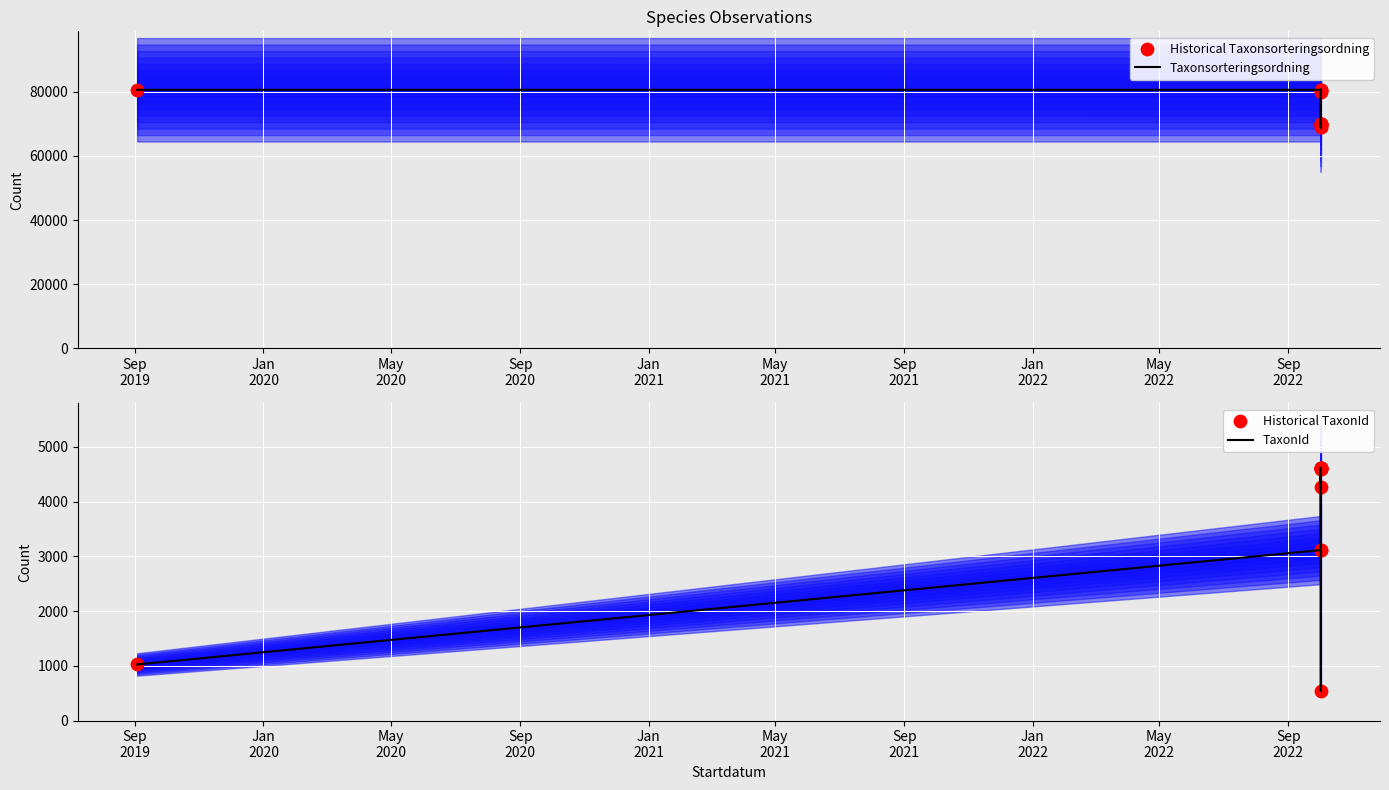

Is the value of Historical Taxonsorteringsordning at Jan
2022 greater than the value of Historical TaxonId at May
2021?

Yes